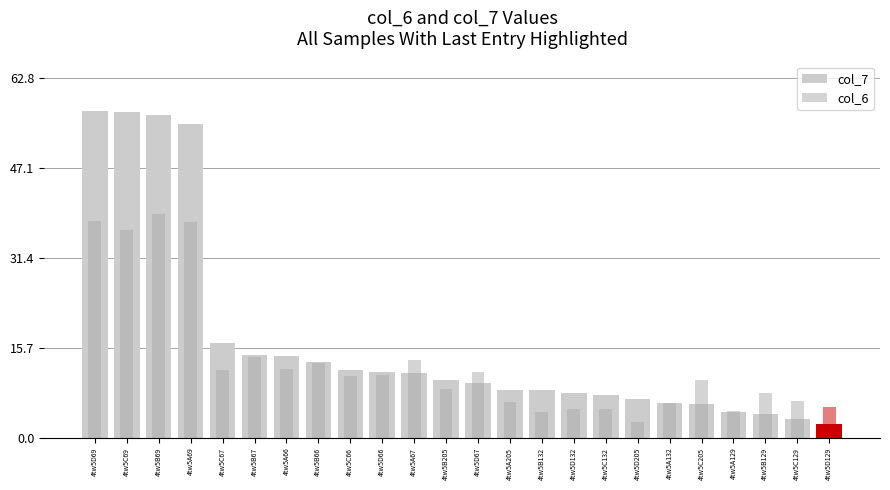

What is the sum of the col_6 values at 4tw5D69 and 4tw5D205?

40.7